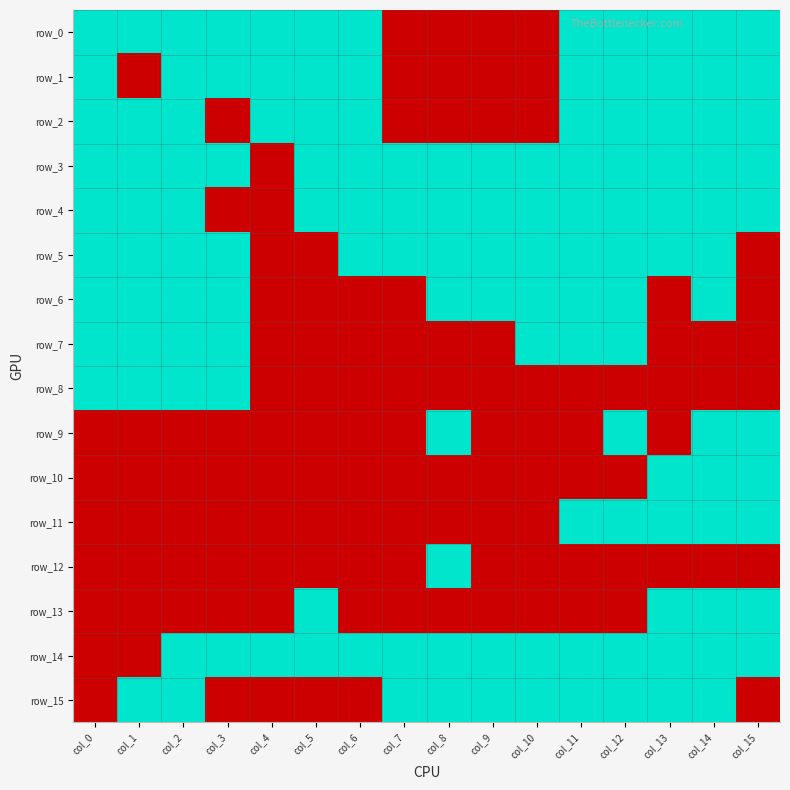

Which series has the largest range (max minus min)?

row_0